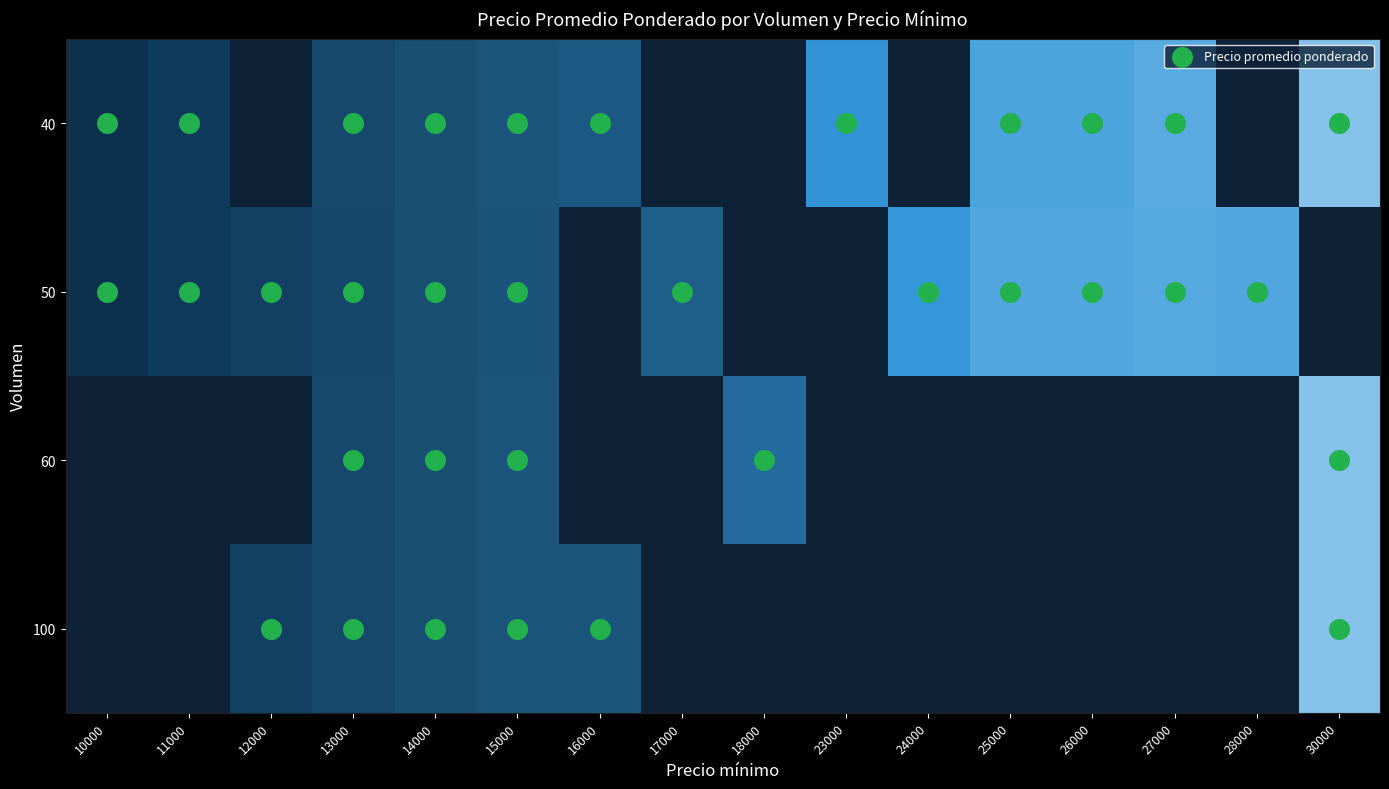

What is the maximum value shown in the chart?

31000